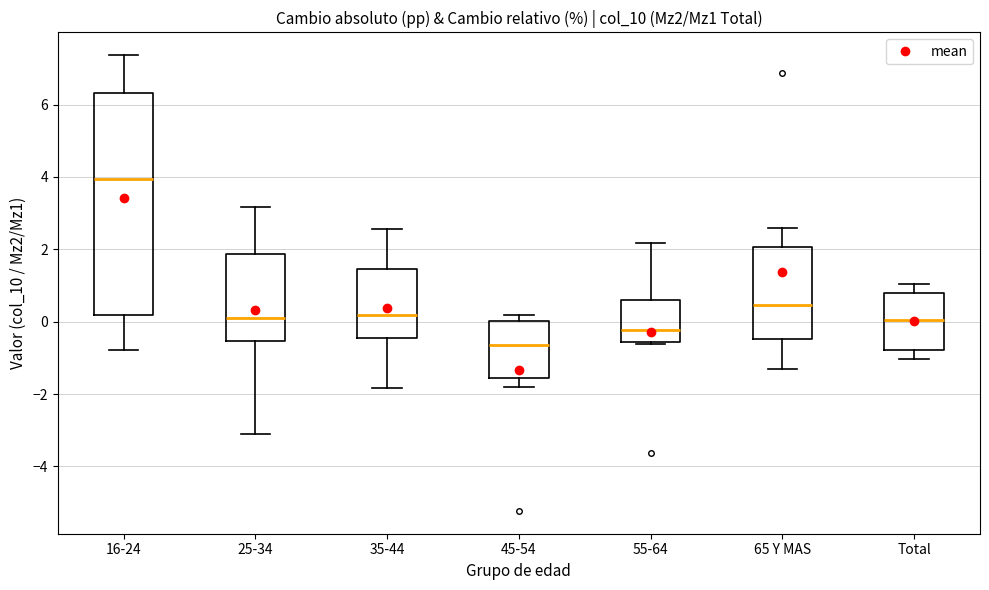

Comparing the boxes themselves (not the whiskers), which one is the tallest?

16-24